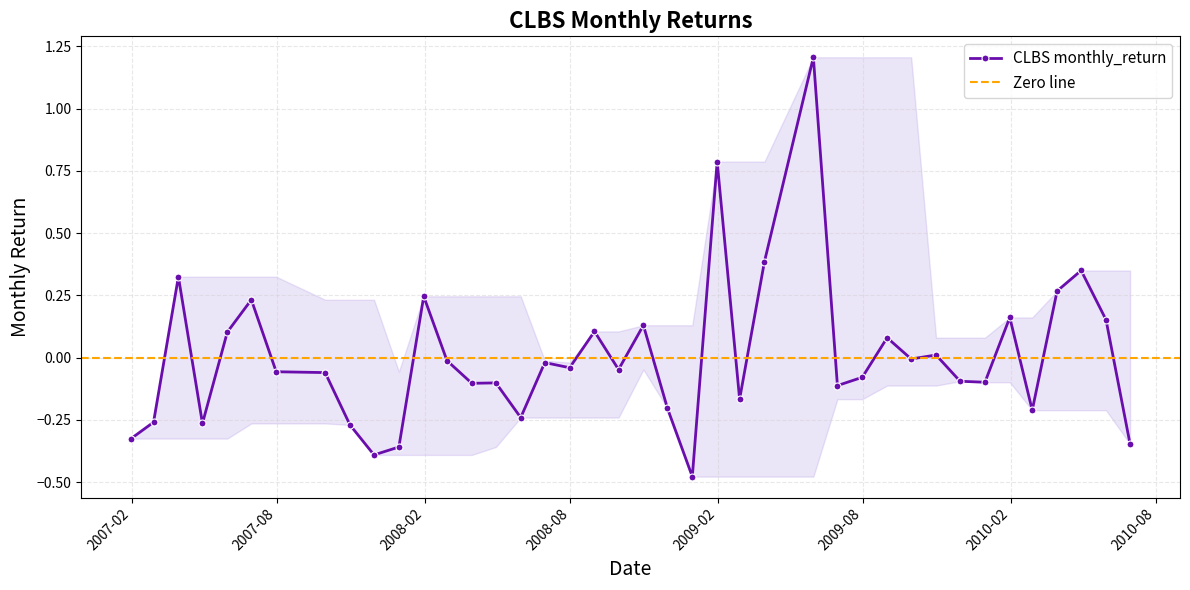

Which label corresponds to the smallest value in the chart?

2008-12-31